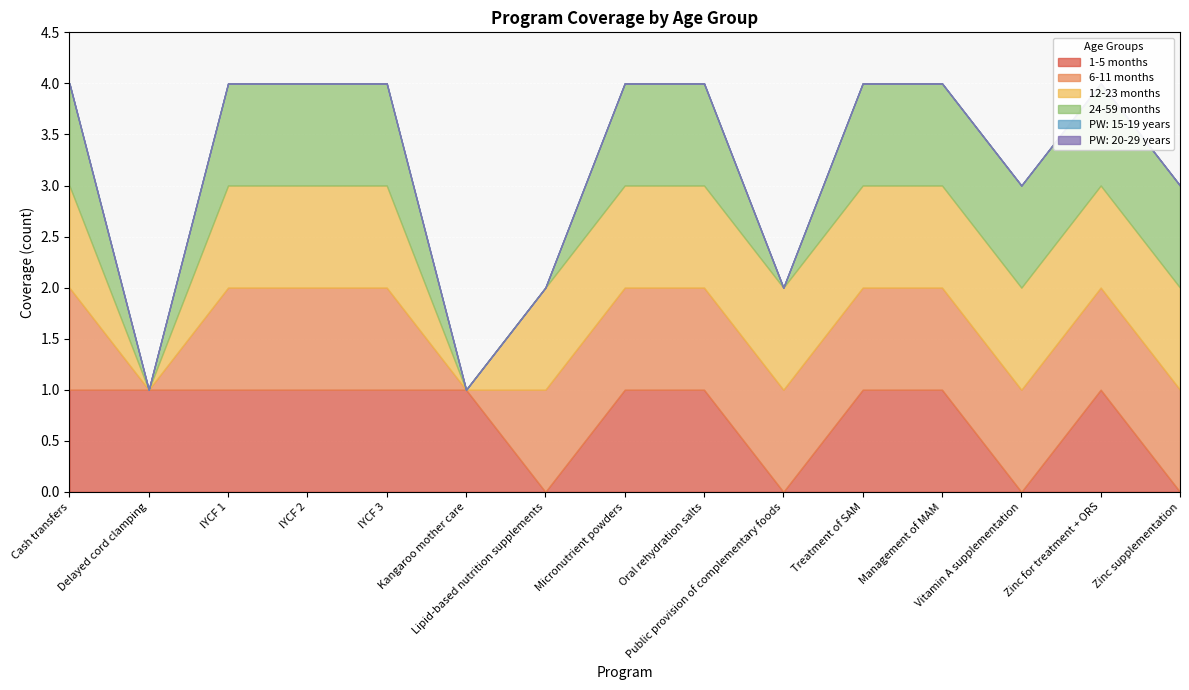

True or false: 24-59 months has a value of 1 at Zinc for treatment + ORS.

True